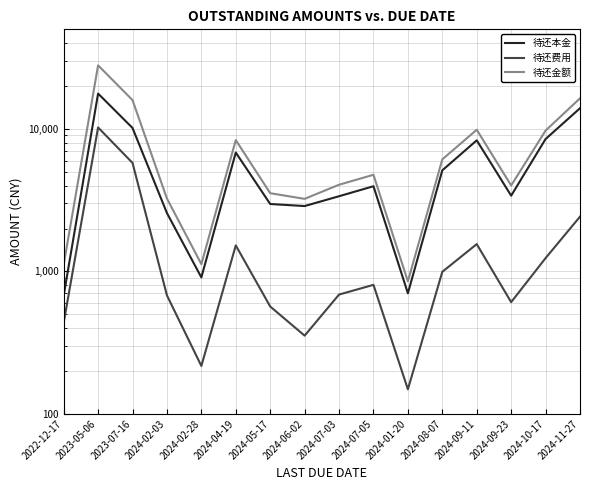

In 待还费用, how many points are higher than both neighbors (excluding endpoints)?

4